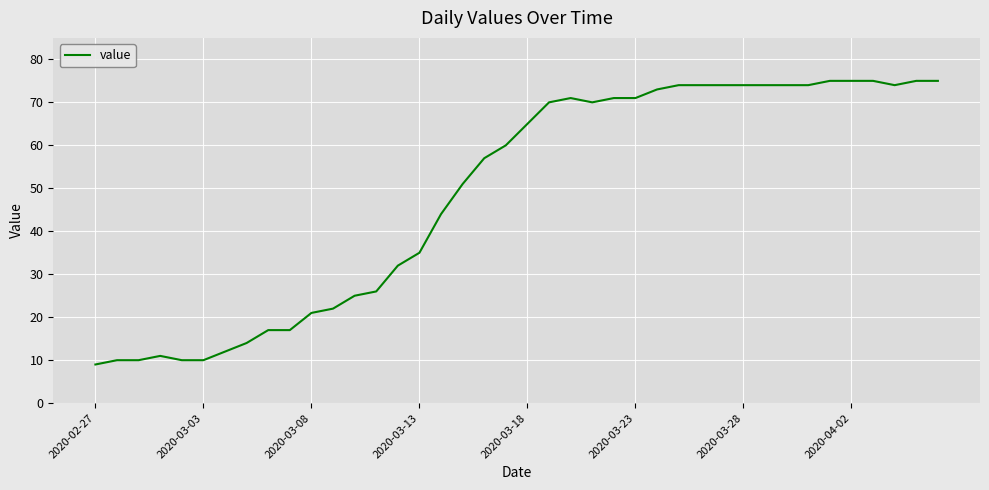

What is the greatest value displayed?

75